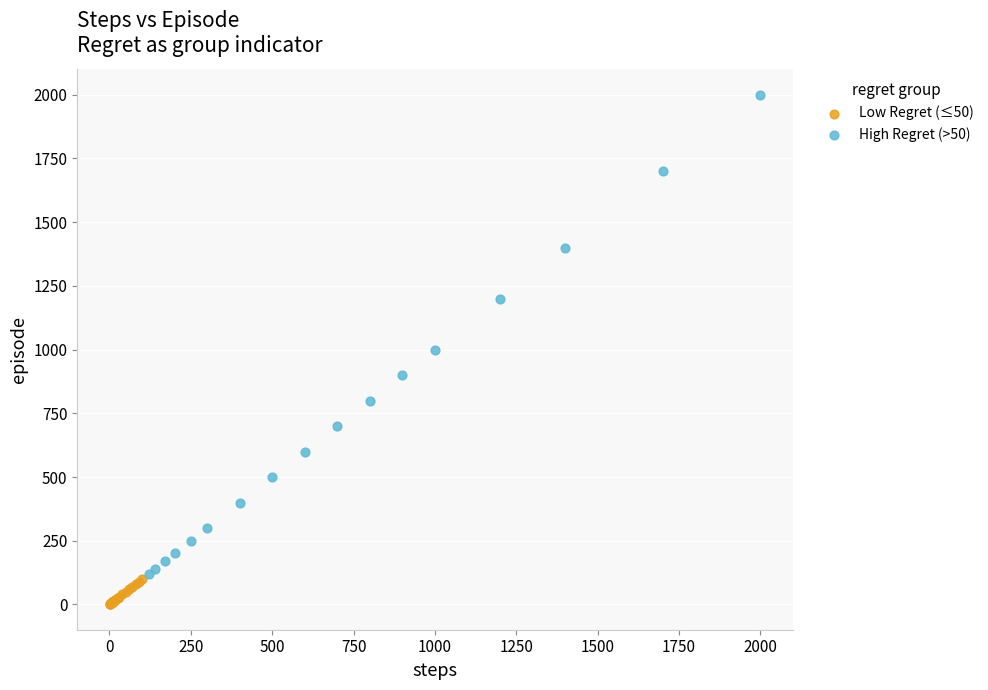

Which series contains the highest Y value?

High Regret (>50)